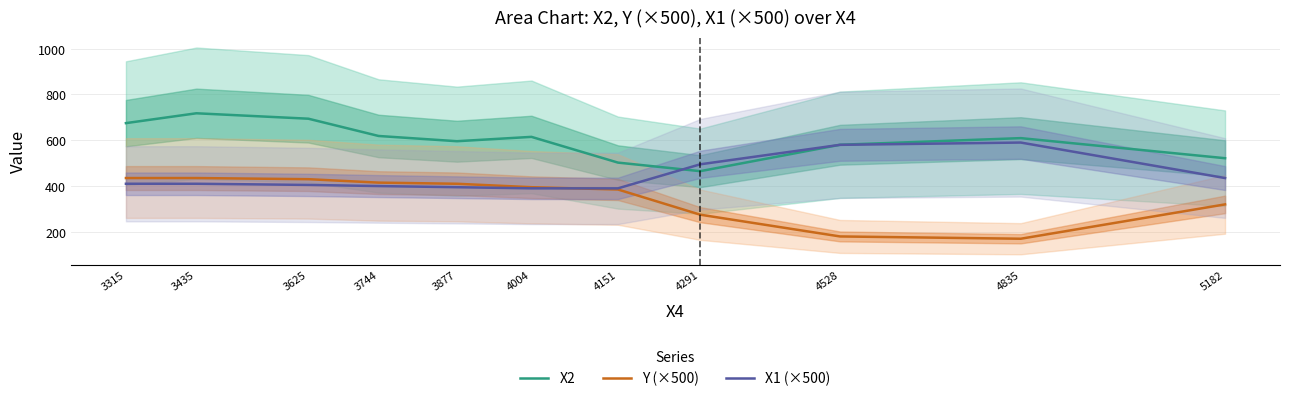

How many data points in X2 are above 609?

6